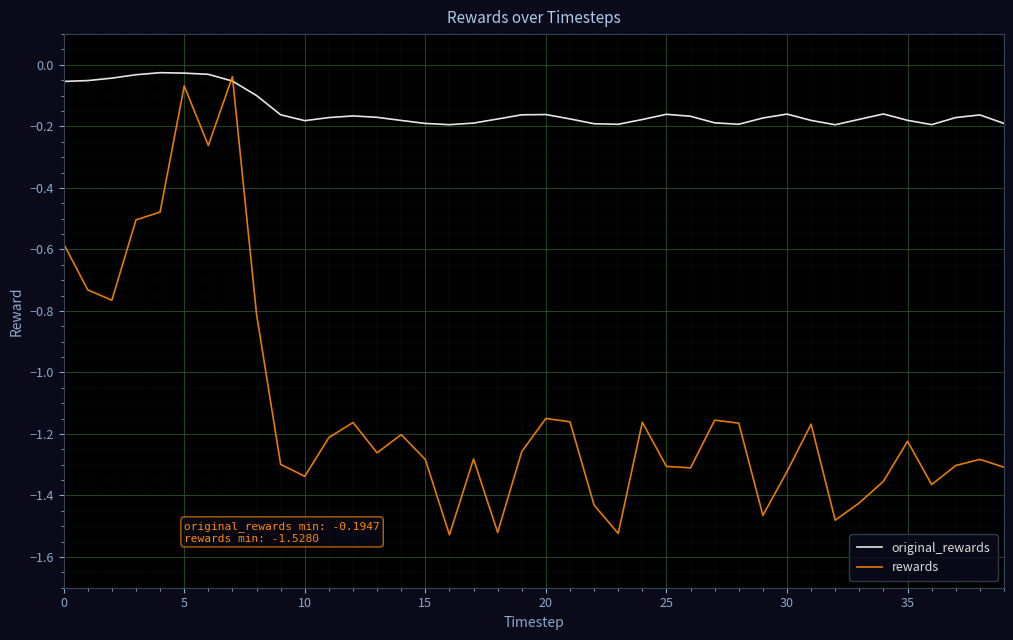

Rank the series by their average value, from lowest to highest.

rewards, original_rewards